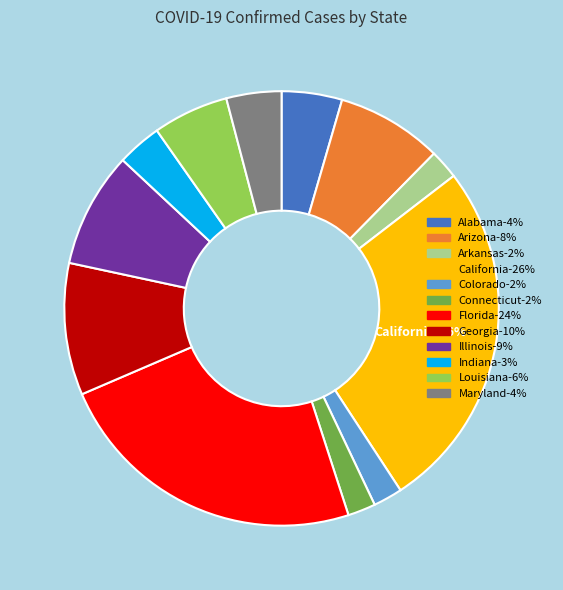

What percentage is NOT represented by Arkansas?

97.8%